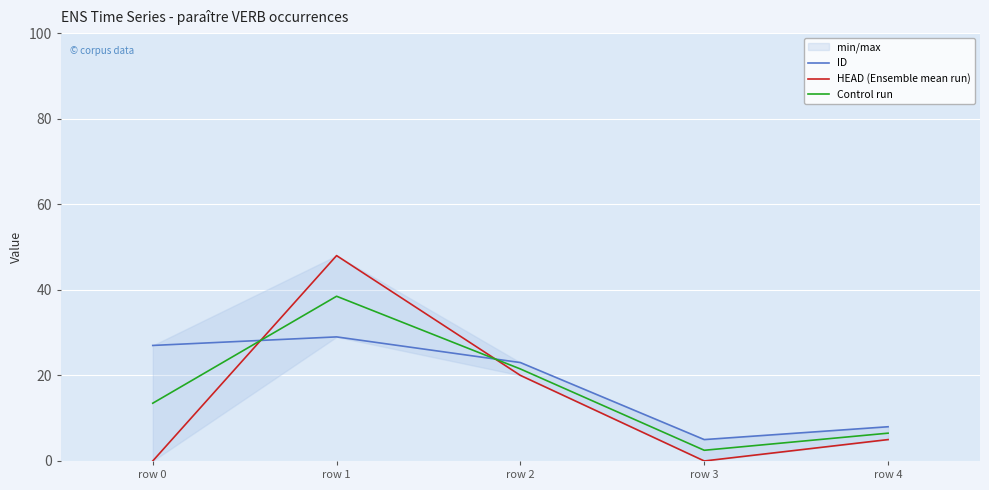

What is the sum of all ID values?

92.0